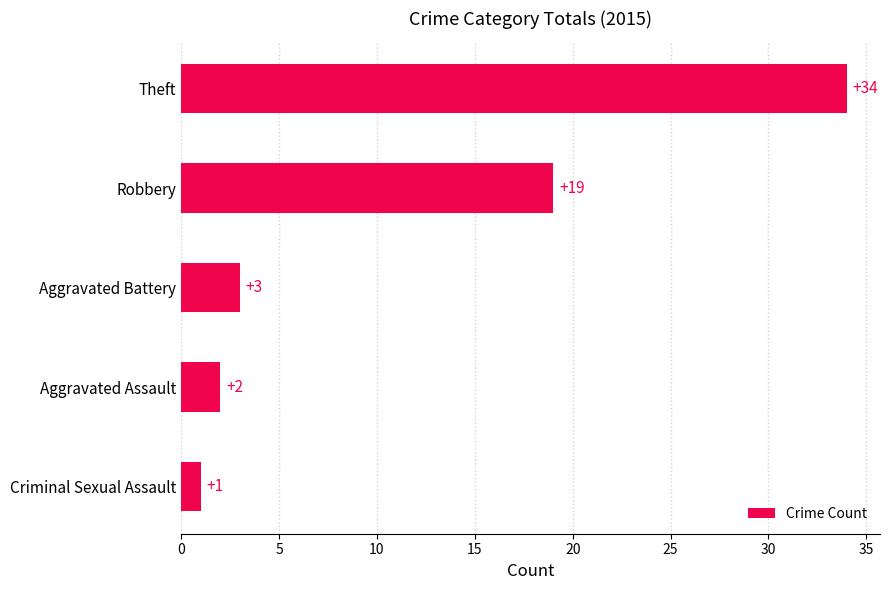

Which category has the lowest value across all series?

Criminal Sexual Assault